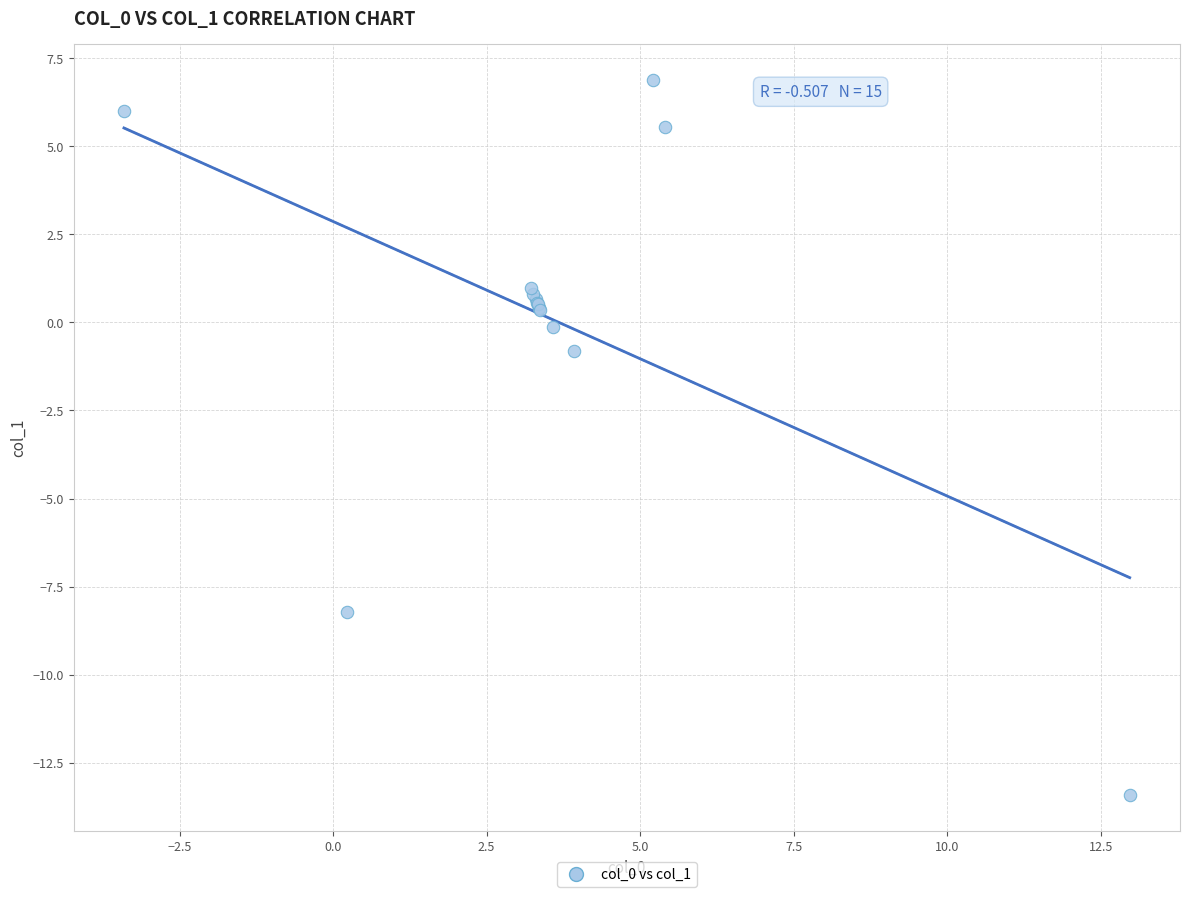

What Y value in the scatter plot is closest to -3?

-0.8